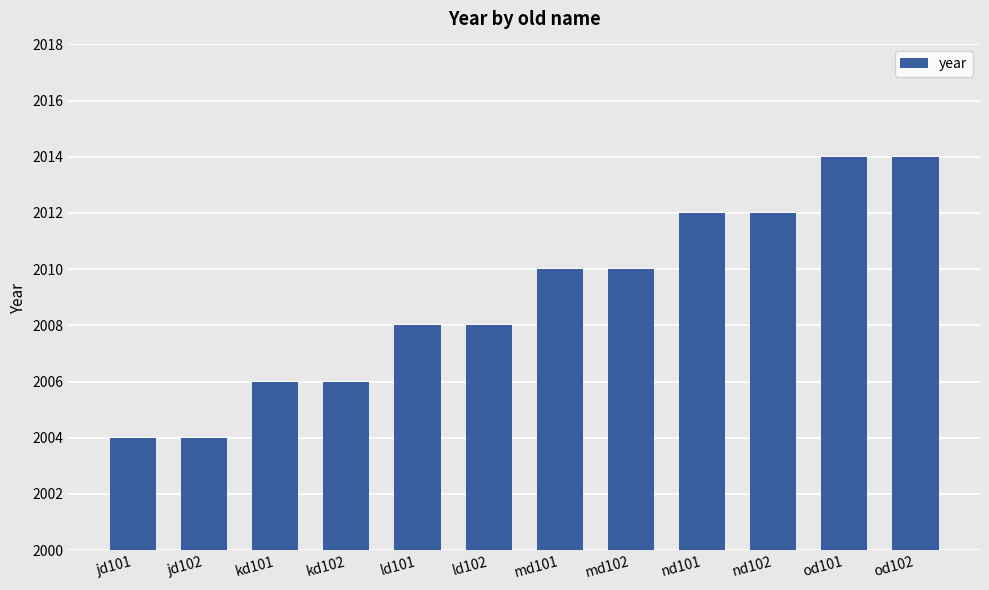

Is it true that the value at od101 is 2014?

True